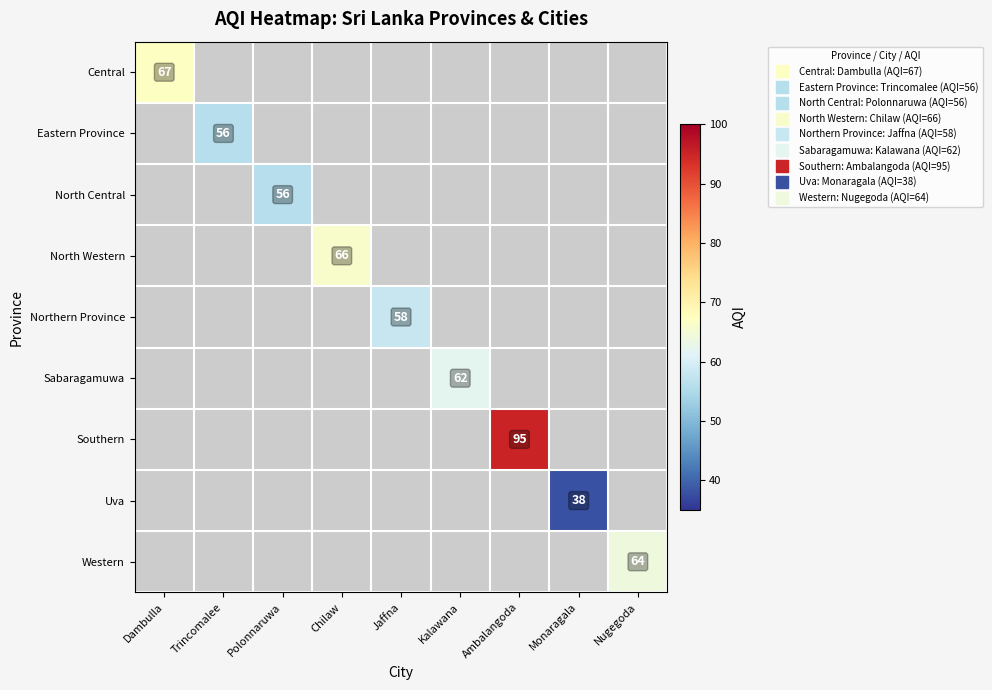

What is the spread (max minus min) of values at Monaragala?

38